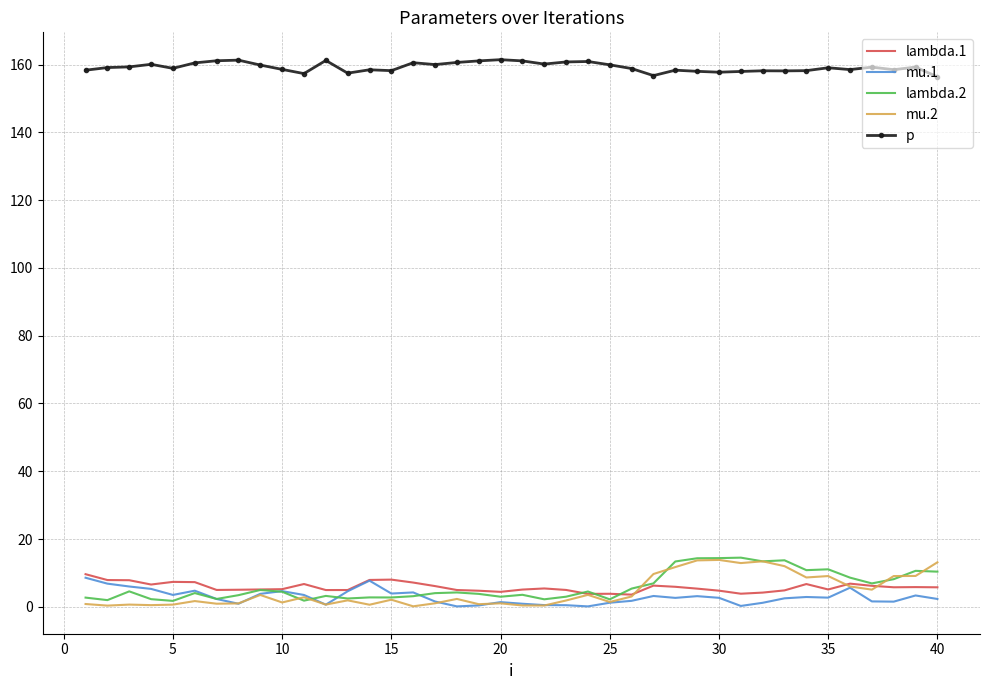

True or false: lambda.1 and p intersect in this chart.

False